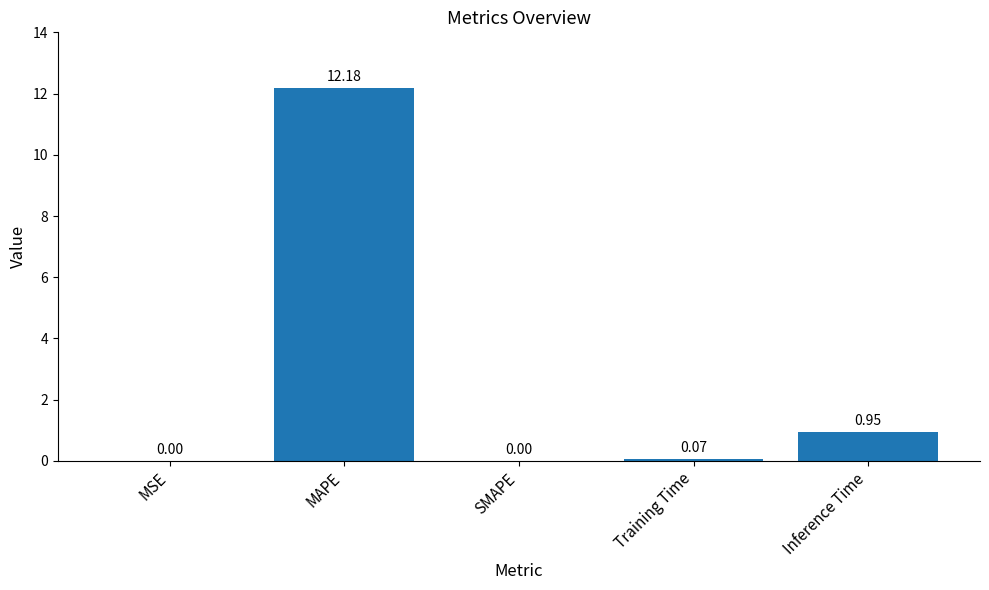

What is the sum of all values?

13.2